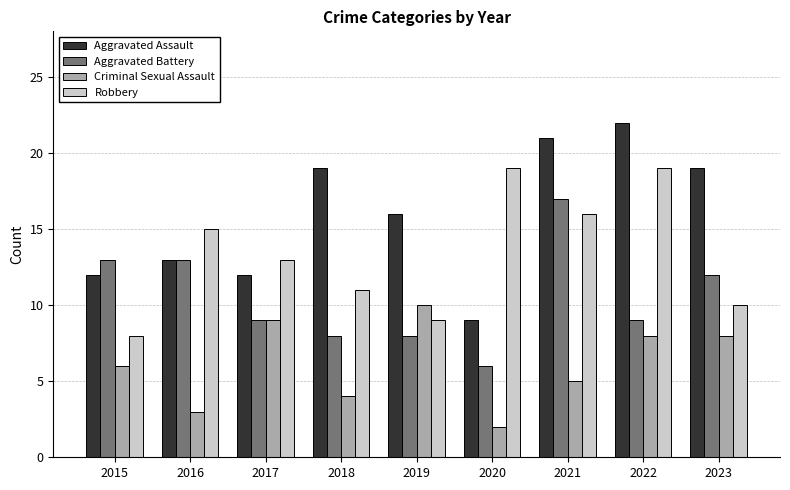

What is the value of the Aggravated Battery bar at the 9th from the left?

12